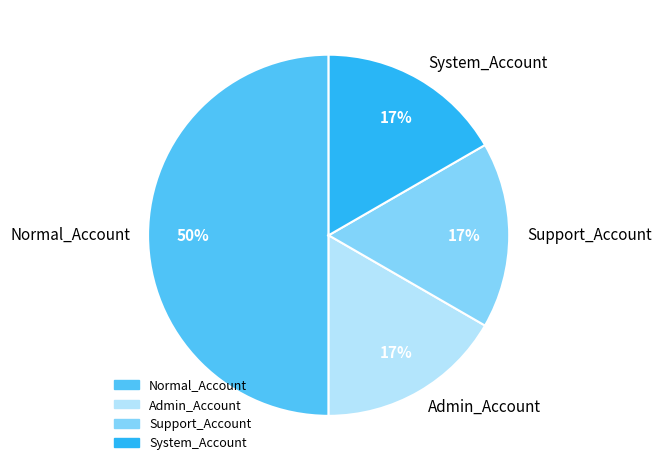

Does Admin_Account represent more than half of the total?

No